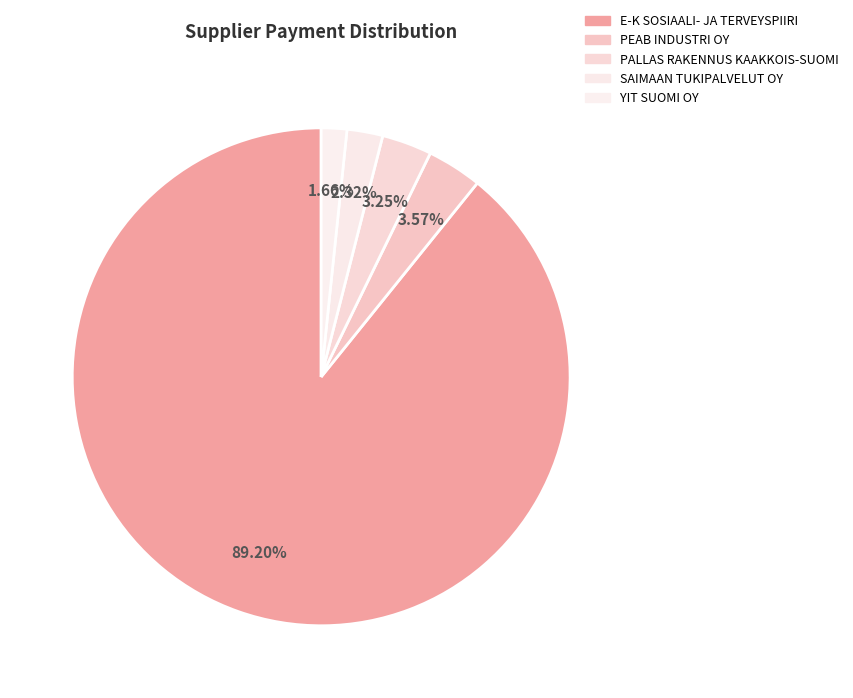

Count the number of slices in the pie.

5